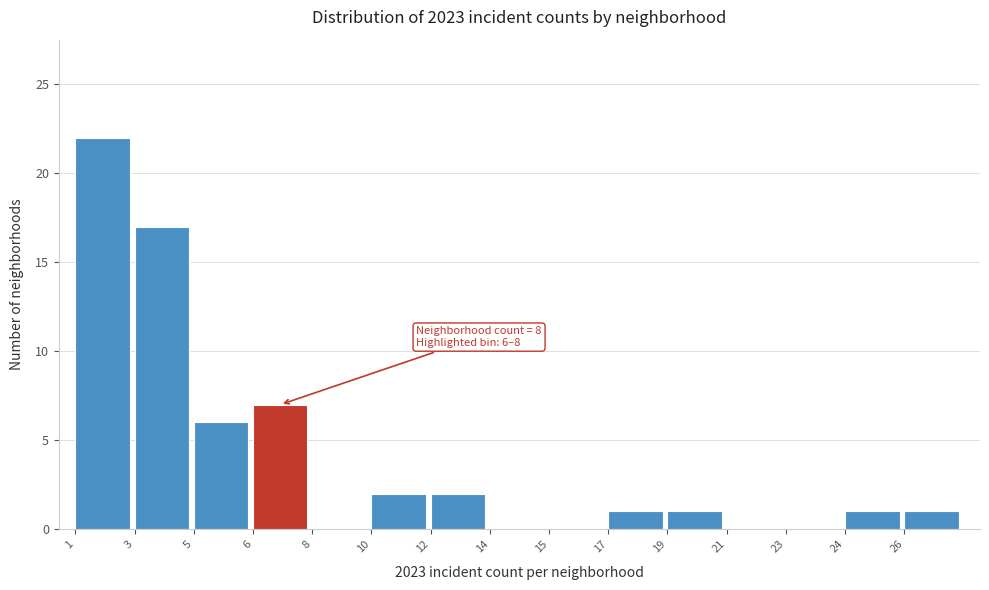

Reading left to right, extract all data points from this chart.

1=22	3=17	5=6	6=7	8=0	10=2	12=2	14=0	15=0	17=1	19=1	21=0	23=0	24=1	26=1